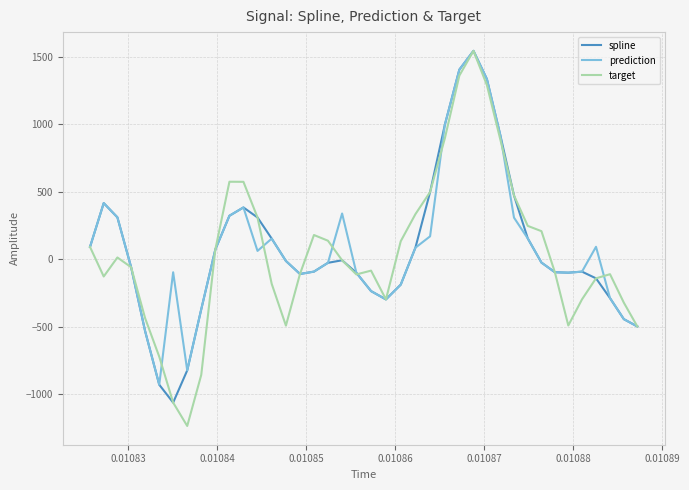

How many lines are shown in the chart?

3